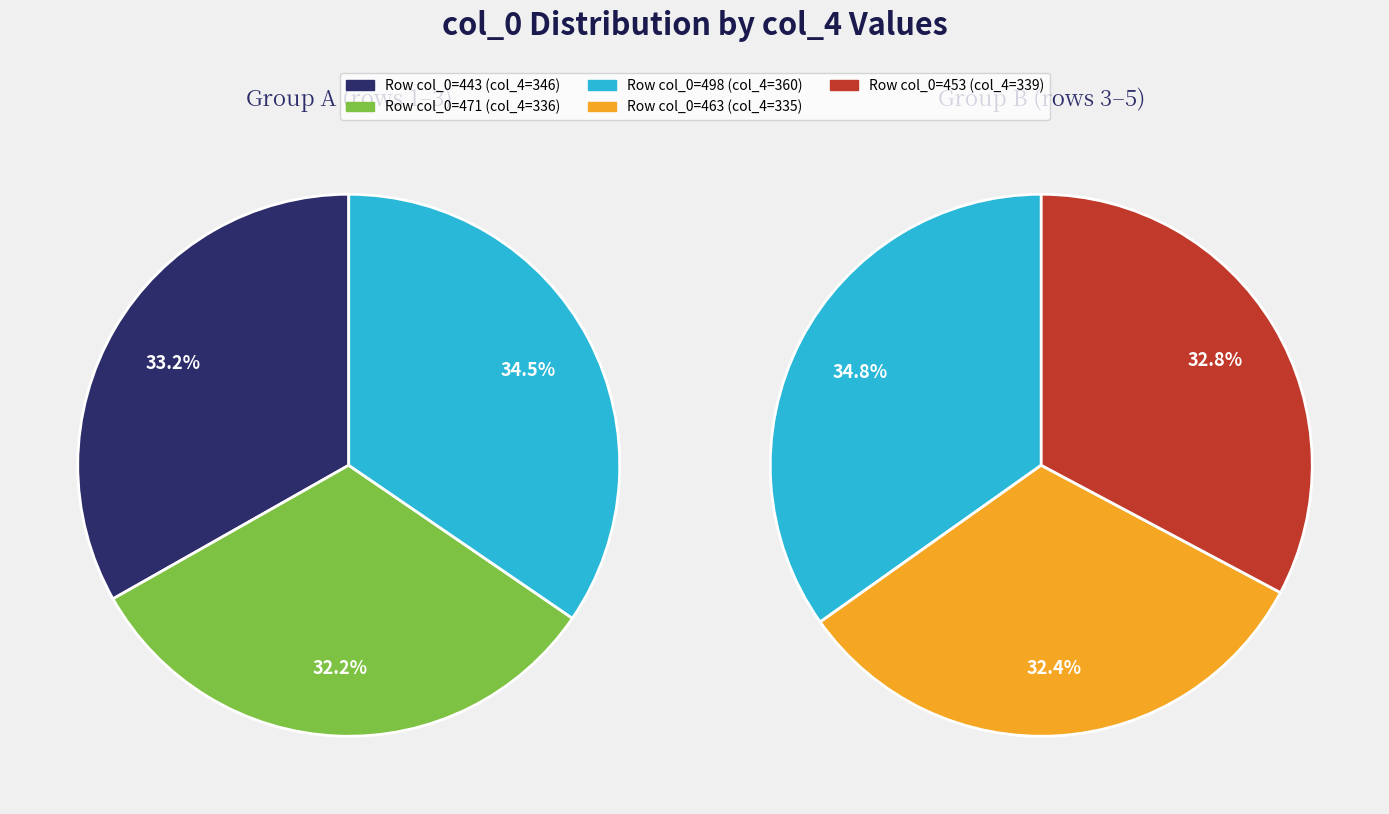

Which has a higher value, 471 or 498?

498